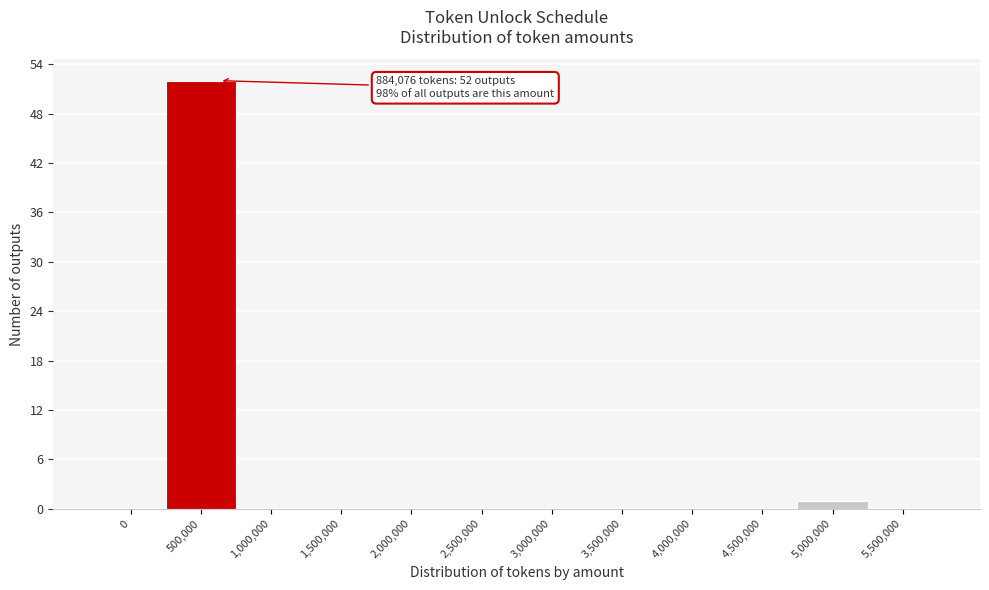

Reading left to right, extract all data points from this chart.

0=0	500,000=52	1,000,000=0	1,500,000=0	2,000,000=0	2,500,000=0	3,000,000=0	3,500,000=0	4,000,000=0	4,500,000=0	5,000,000=1	5,500,000=0